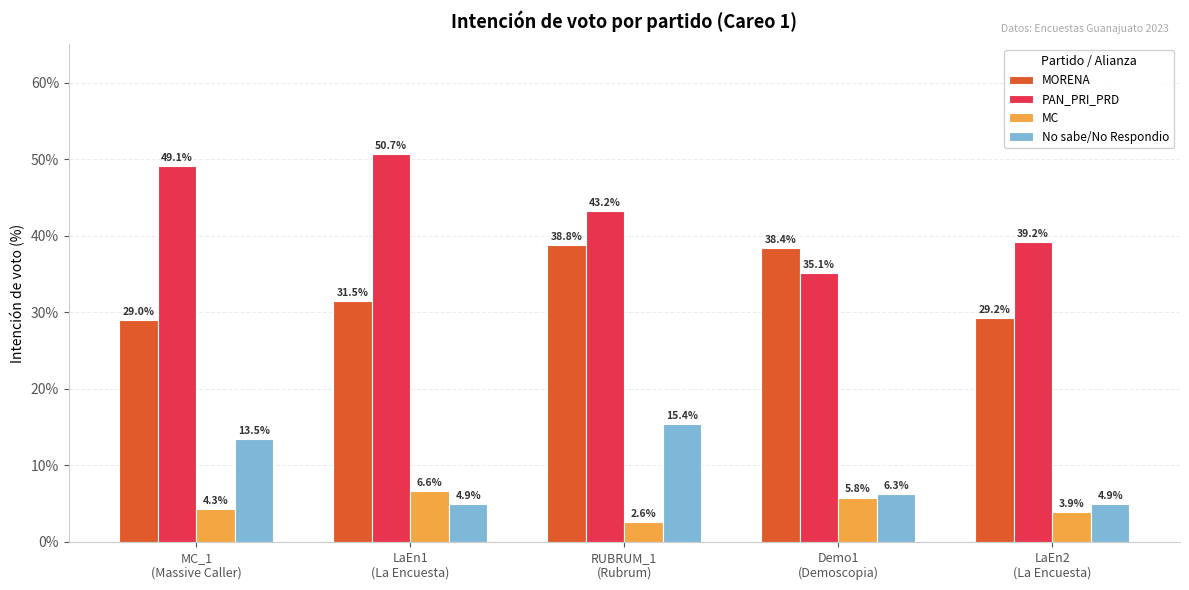

What is the difference between the MORENA values at Demo1
(Demoscopia) and LaEn2
(La Encuesta)?

9.2